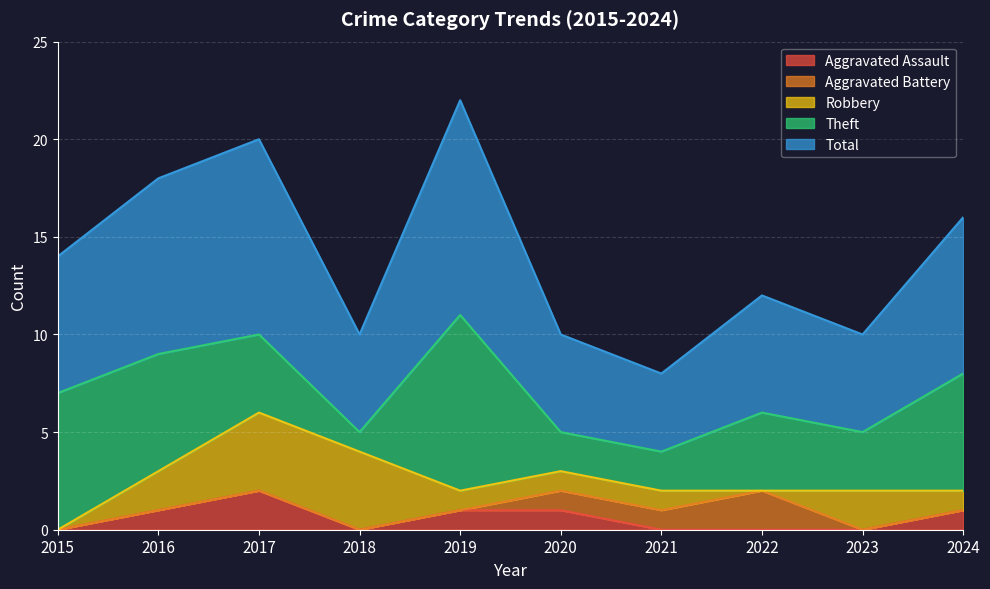

What is the total value across all series at 2024?

16